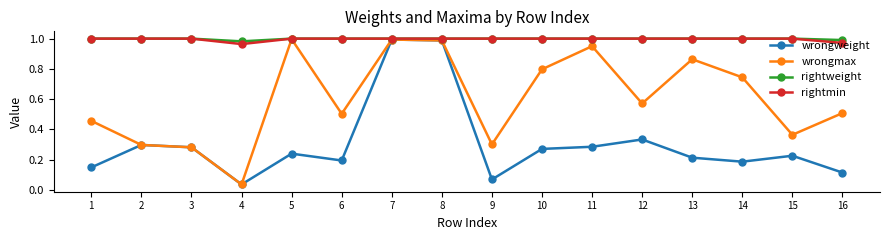

The rightweight series shows 1.8 at 1. True or false?

False